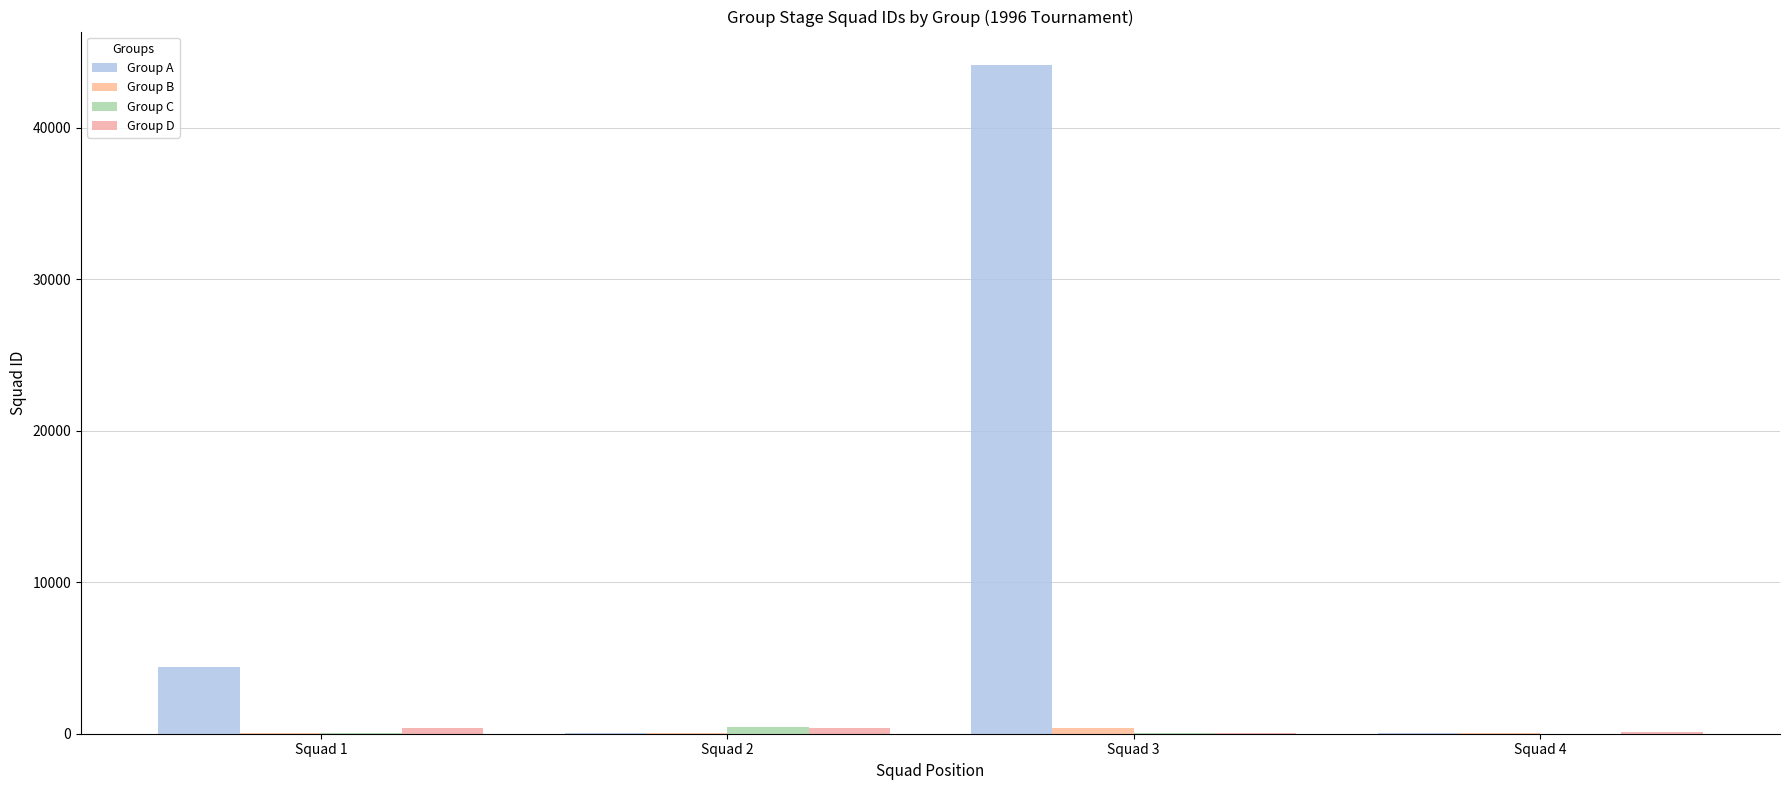

What is the highest value of the Group B series?

359